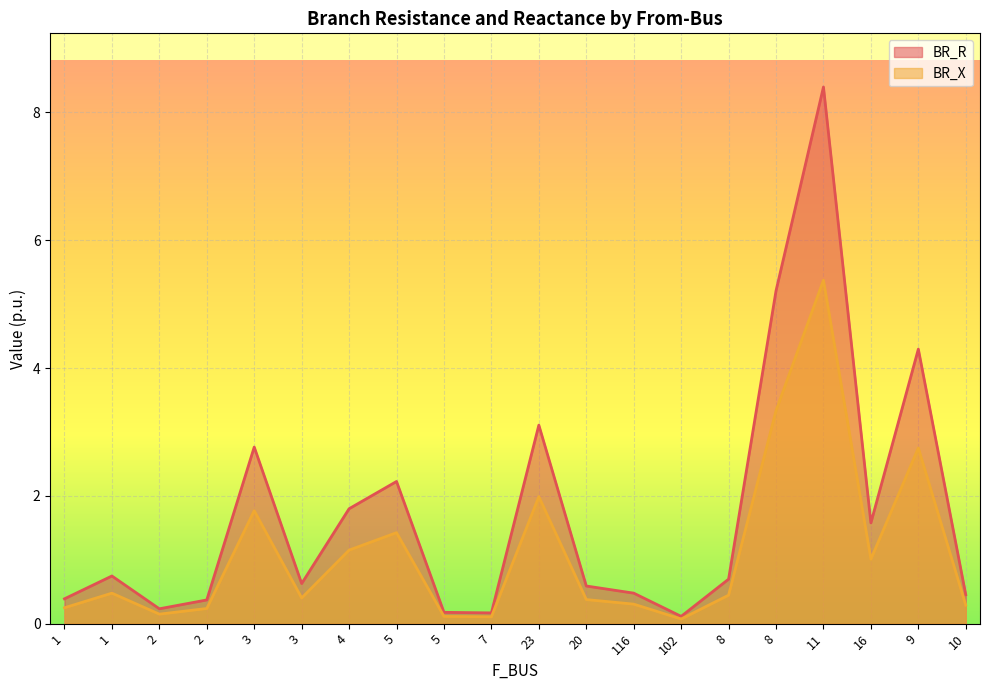

At how many categories does at least one series exceed 4?

3